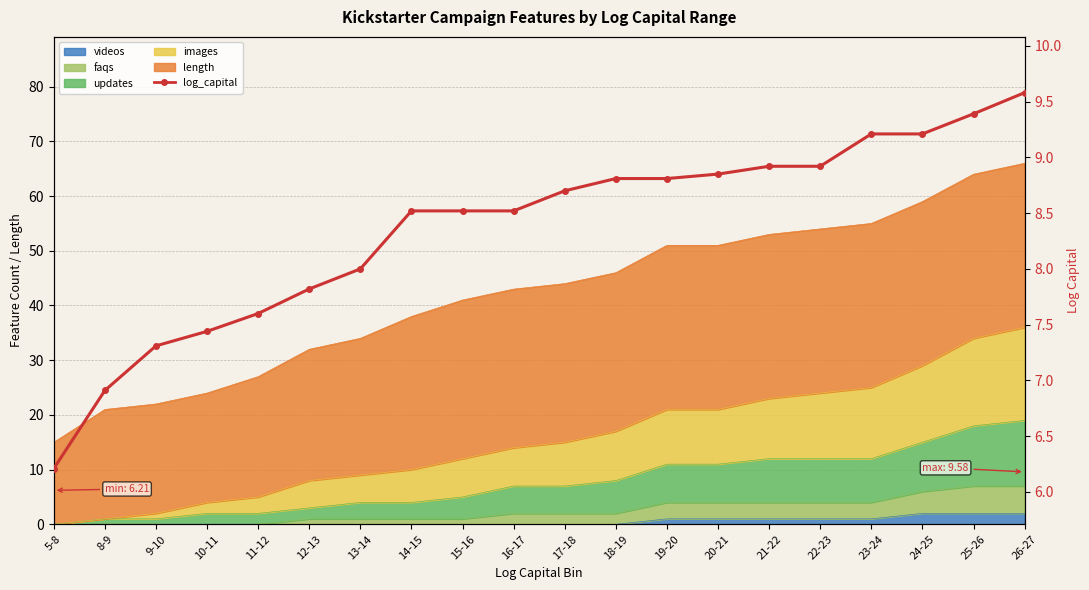

At which label does the data first exceed 8?

14-15